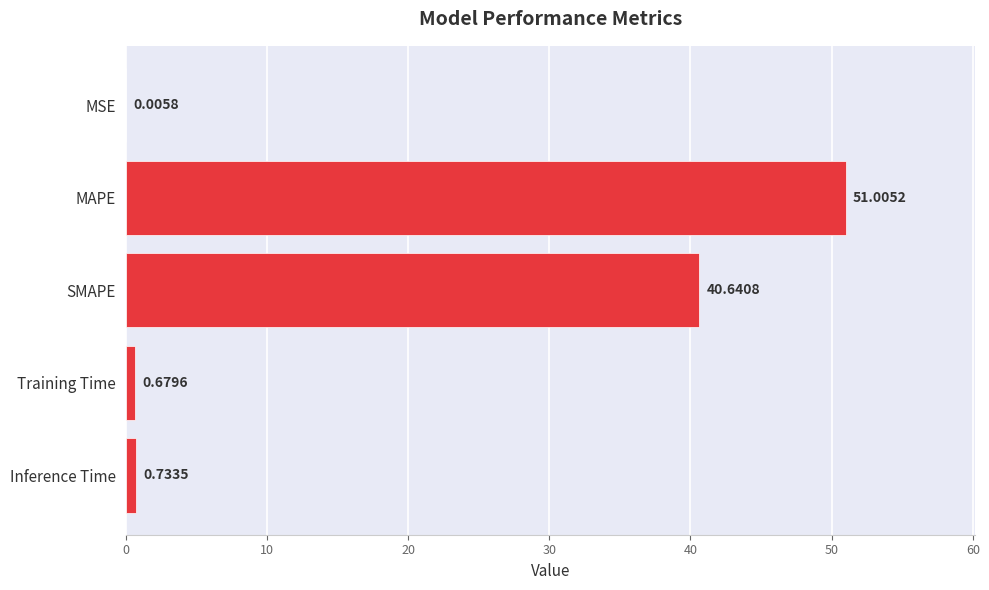

What is the sum of all values?

93.1